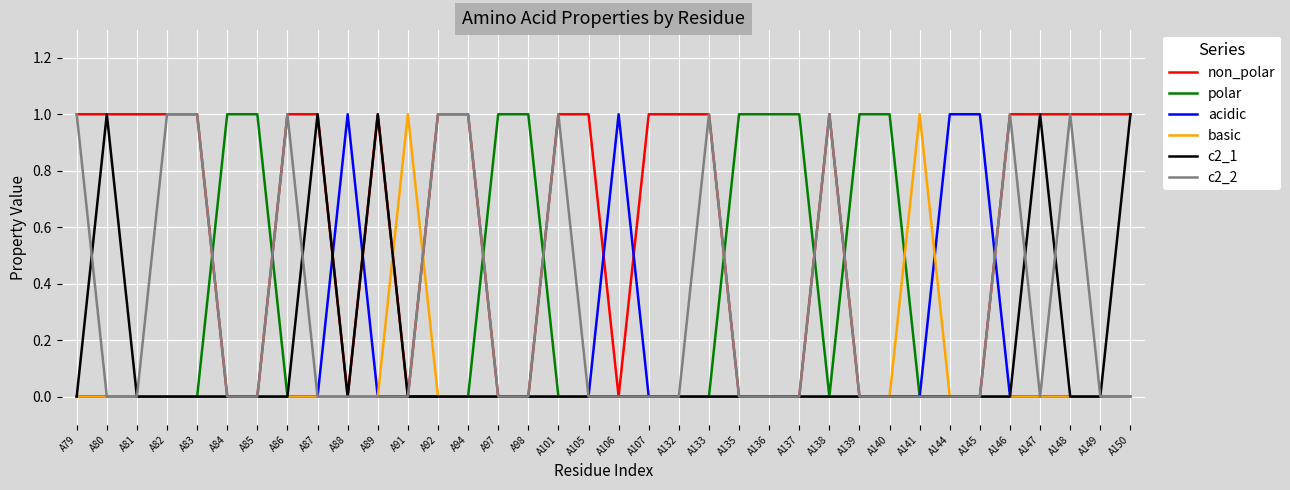

What are all the series names shown in the legend?

non_polar, polar, acidic, basic, c2_1, c2_2